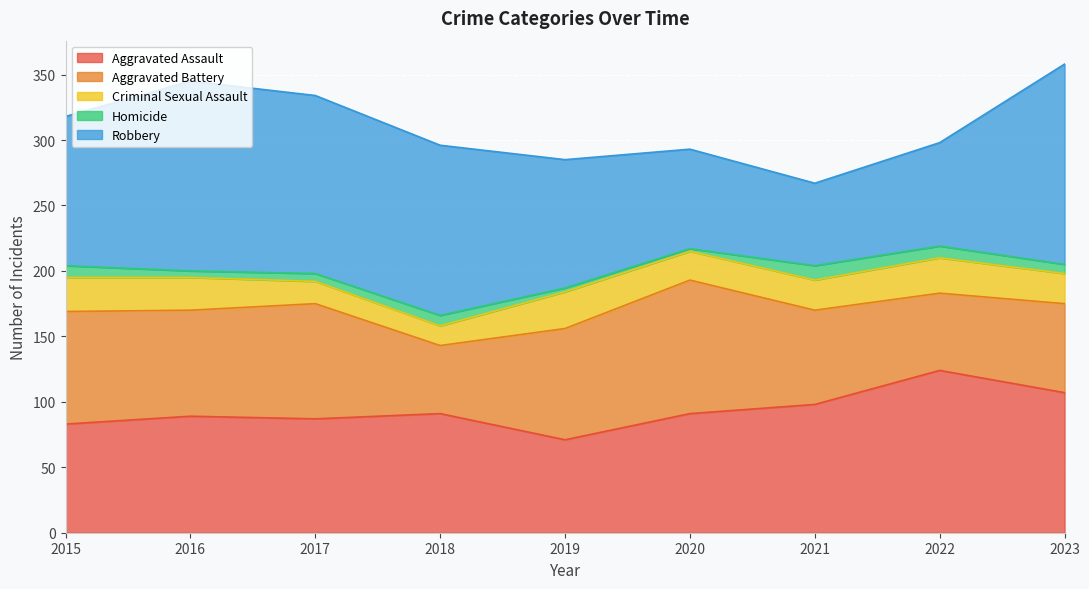

How many categories are shown in the chart?

9